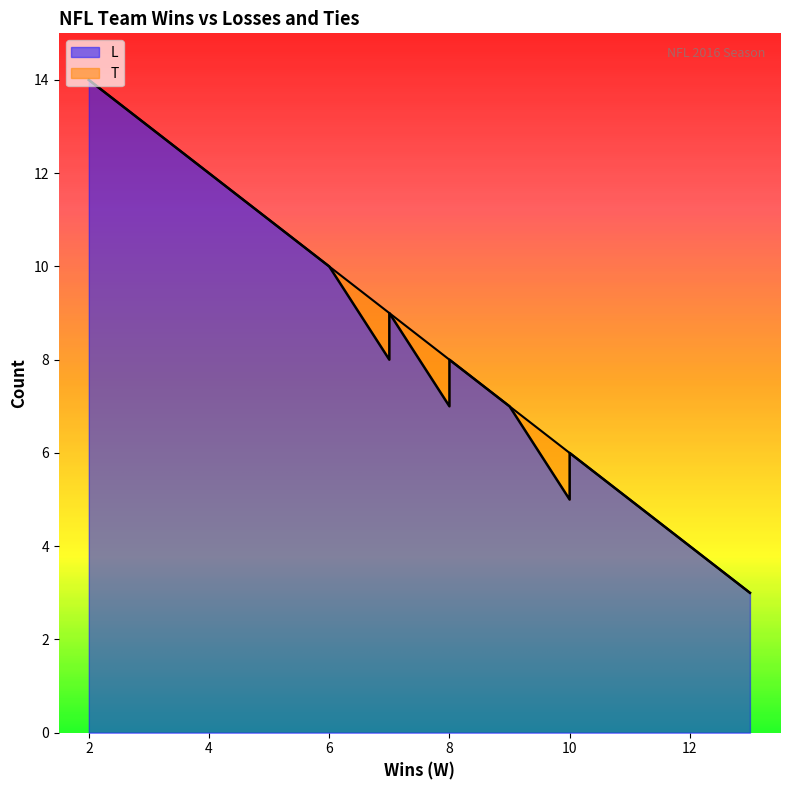

At which label is T closest to 0?

13